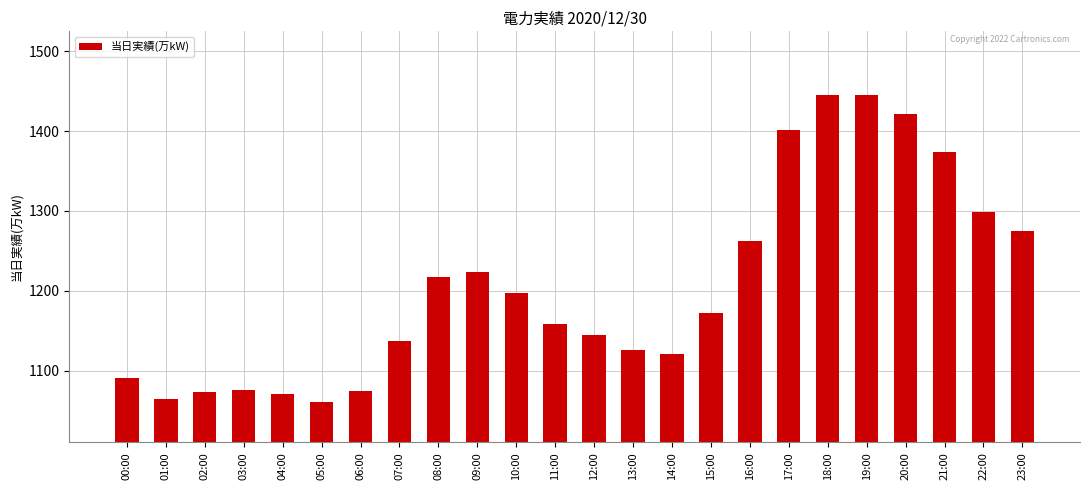

At which label is the value closest to 1252?

16:00